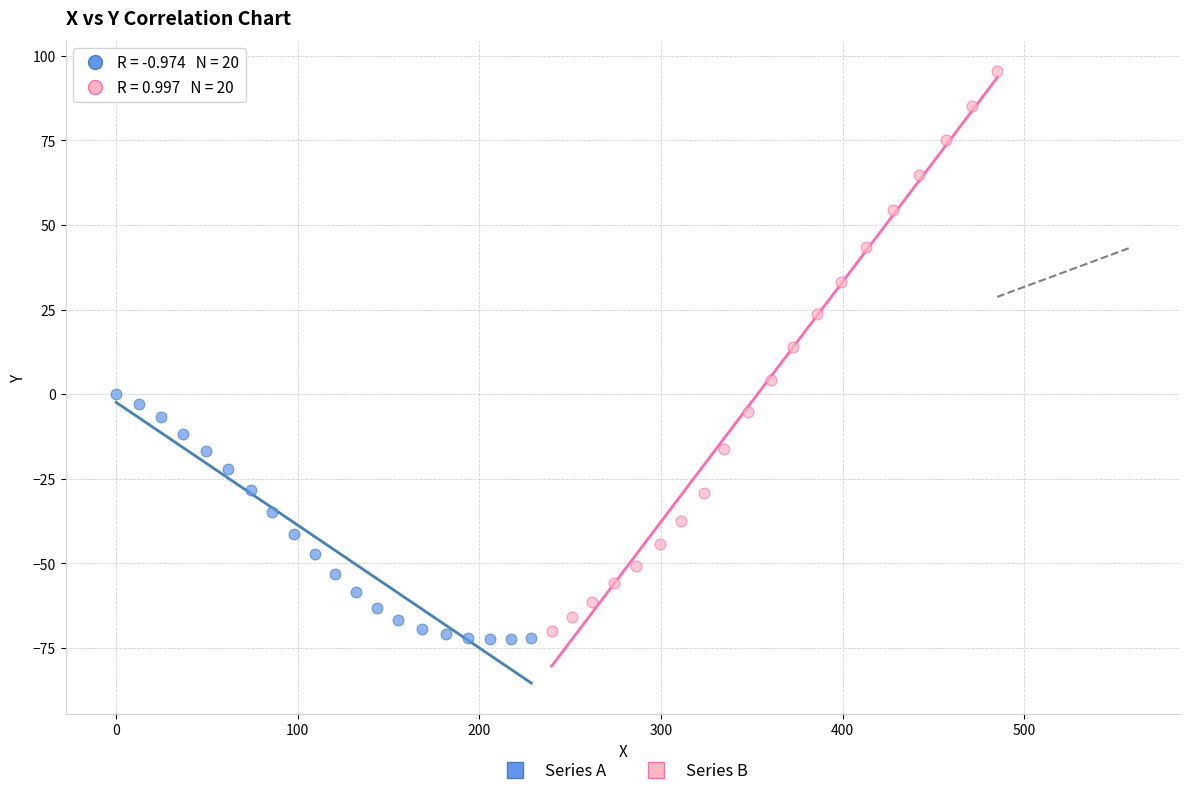

Which series contains the highest Y value?

Series B